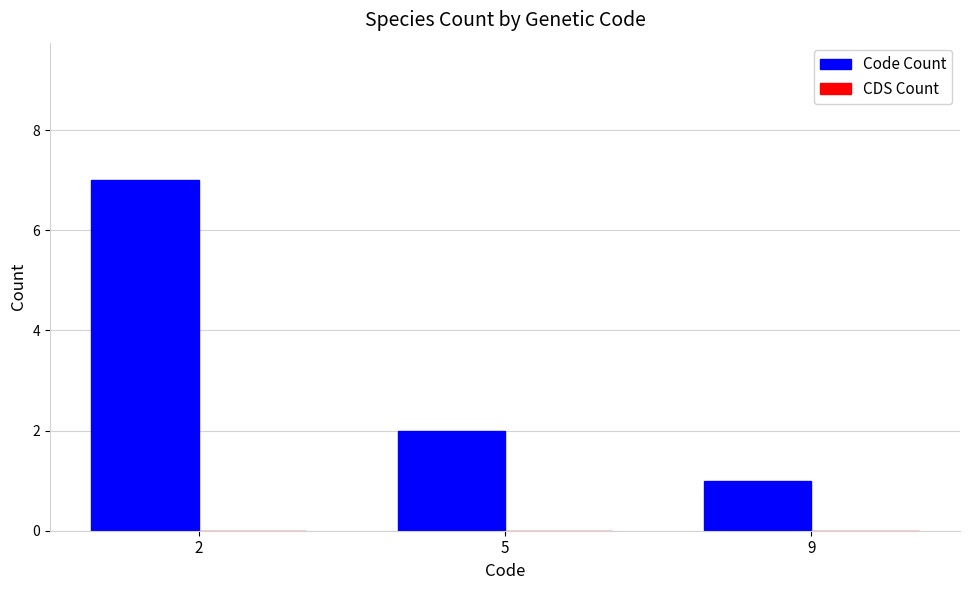

Reading left to right, list all the values displayed in this chart.

2=7	5=2	9=1